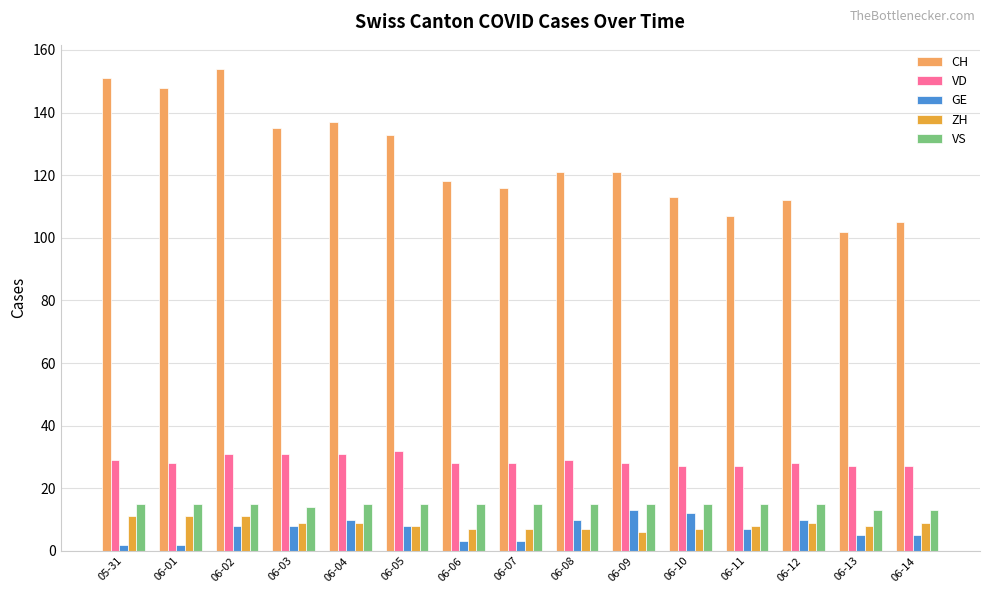

List the series in order of their peak value, lowest first.

ZH, GE, VS, VD, CH